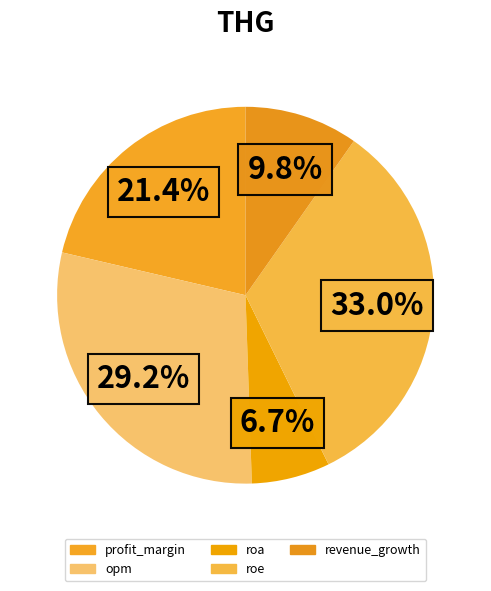

How many slices are in this pie chart?

5